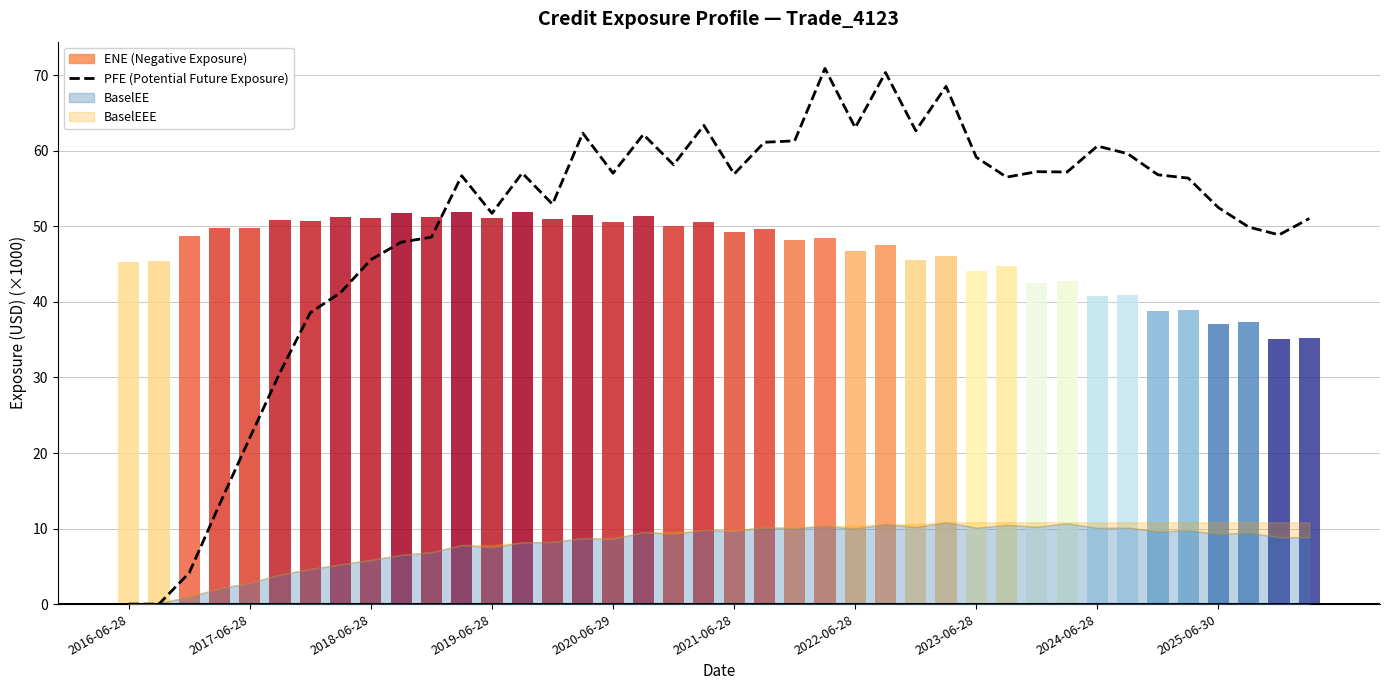

How many values exceed 56?

23